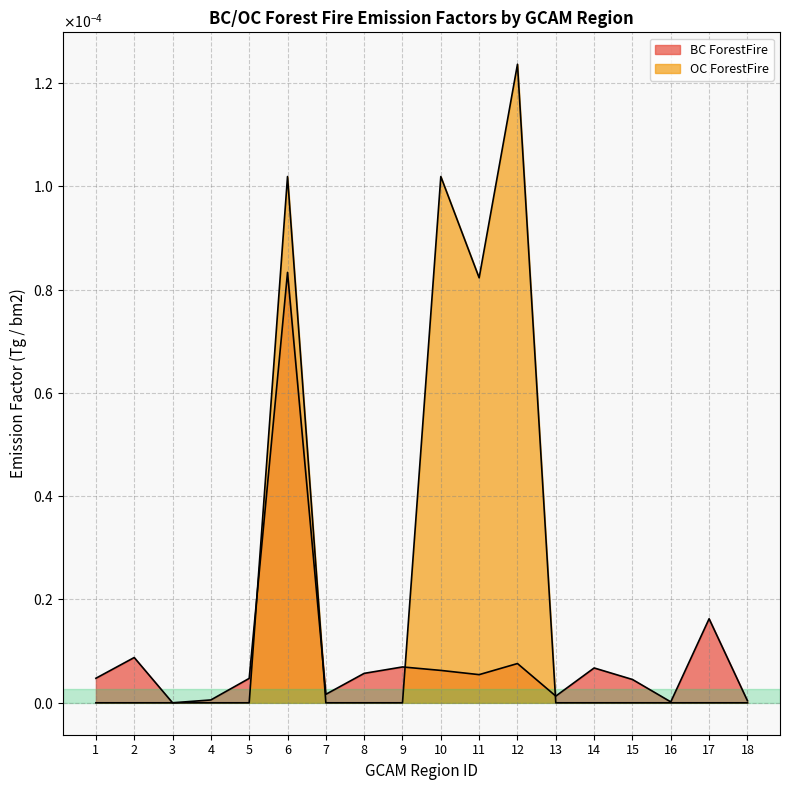

Where is the first local minimum for BC ForestFire?

3